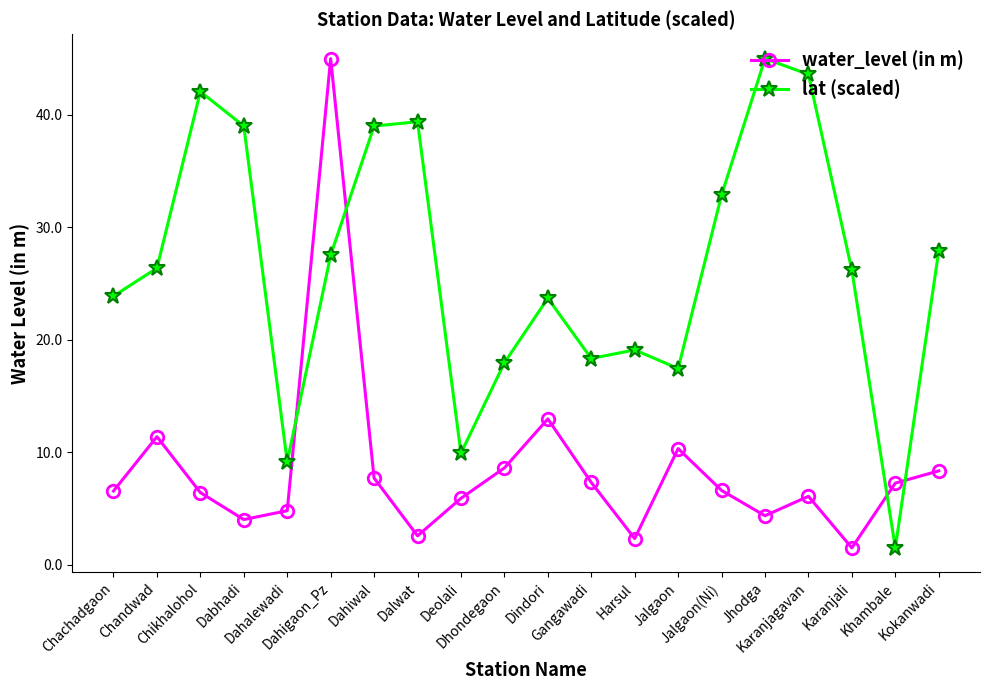

Which series has the largest total across all categories?

lat (scaled)